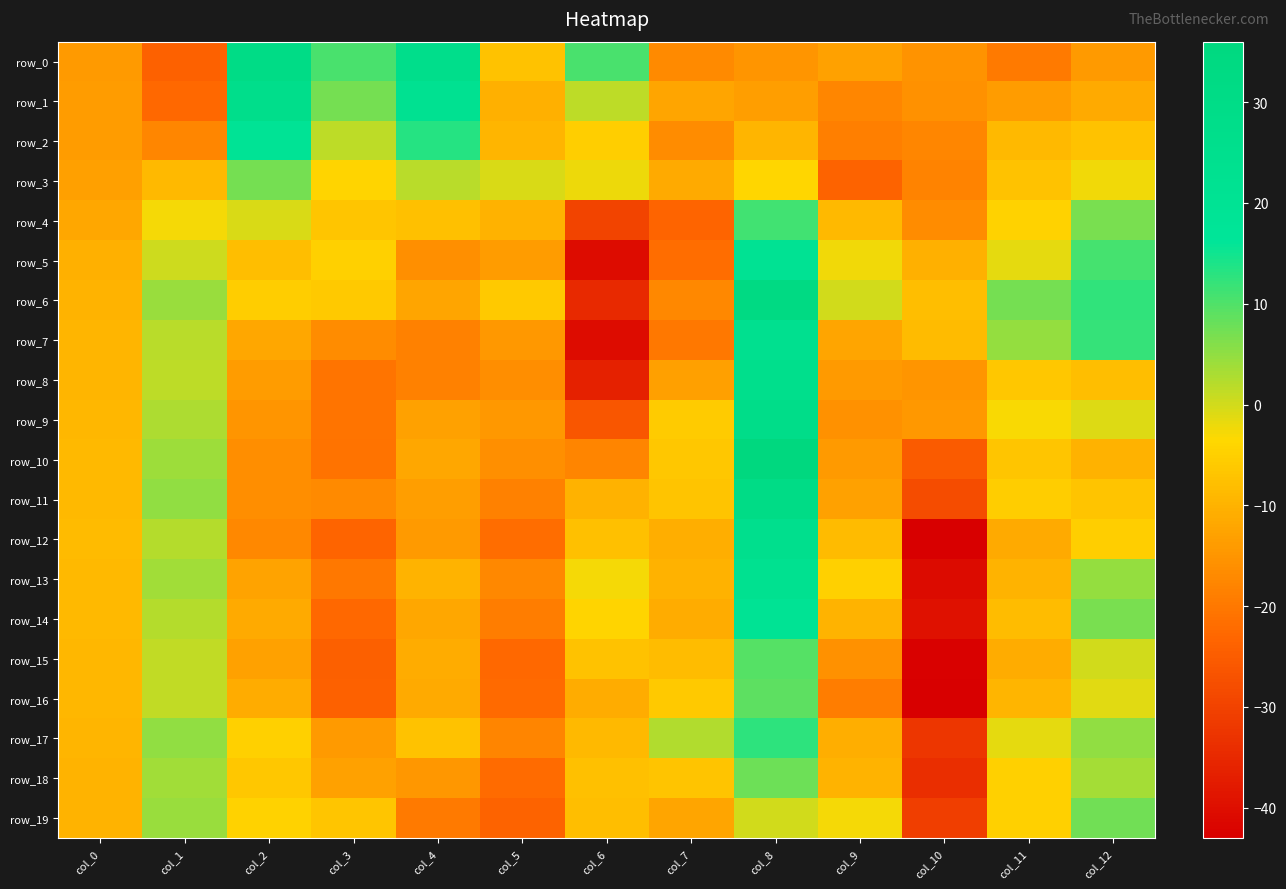

Reading left to right, what are all the values shown in this chart?

row_0: -14.1	-24.1	30.6	10.4	26.2	-7.2	10.6	-17.1	-15.0	-12.8	-15.4	-19.7	-14.0
row_1: -14.0	-22.7	26.8	7.2	21.7	-10.3	1.5	-12.3	-13.5	-17.5	-15.8	-13.7	-11.3
row_2: -14.0	-17.7	18.8	1.4	13.3	-9.6	-5.3	-16.5	-9.4	-18.8	-17.6	-9.0	-7.3
row_3: -13.1	-9.0	7.2	-4.2	2.0	-0.5	-2.2	-11.3	-3.9	-23.6	-18.1	-7.4	-2.3
row_4: -12.0	-2.7	-0.6	-6.7	-7.6	-10.0	-29.7	-23.5	11.1	-9.0	-16.5	-4.6	6.9
row_5: -10.6	0.5	-8.0	-5.0	-16.0	-13.8	-40.3	-21.9	20.0	-2.5	-10.5	-1.4	10.7
row_6: -9.9	4.4	-5.6	-6.2	-12.4	-6.0	-34.9	-17.3	32.6	0.0	-7.9	7.0	12.5
row_7: -9.5	2.0	-12.0	-16.5	-18.5	-14.3	-40.5	-20.2	23.4	-12.2	-8.6	4.6	12.2
row_8: -9.4	1.7	-13.8	-20.7	-18.5	-16.4	-36.5	-13.3	25.7	-14.3	-15.1	-6.4	-8.0
row_9: -9.1	2.9	-15.2	-20.7	-13.0	-14.5	-26.2	-6.0	28.5	-15.8	-14.6	-3.1	-0.8
row_10: -8.9	4.1	-16.2	-21.0	-11.9	-16.1	-18.0	-6.3	35.7	-14.1	-25.2	-6.7	-10.1
row_11: -8.8	4.9	-16.3	-17.1	-13.6	-18.5	-10.1	-7.1	30.7	-12.9	-28.1	-5.4	-7.0
row_12: -8.7	2.3	-17.3	-23.4	-14.0	-22.0	-7.6	-10.9	25.4	-8.5	-42.8	-11.4	-5.2
row_13: -8.8	3.8	-12.6	-20.1	-9.8	-17.3	-2.9	-10.2	22.8	-5.0	-40.7	-9.8	4.6
row_14: -9.0	2.2	-11.5	-22.7	-12.1	-19.2	-4.3	-11.1	19.7	-9.7	-39.5	-8.2	6.9
row_15: -9.1	1.1	-13.0	-24.2	-11.2	-22.8	-7.5	-8.3	9.5	-15.8	-42.5	-11.1	-0.1
row_16: -9.3	1.4	-11.0	-24.0	-11.4	-22.6	-11.0	-6.1	8.9	-19.0	-42.7	-9.4	-1.3
row_17: -9.5	4.9	-4.9	-14.2	-7.4	-18.0	-8.8	2.6	12.8	-10.7	-32.4	-1.6	5.1
row_18: -9.8	3.8	-6.4	-12.9	-14.8	-22.3	-7.6	-6.9	7.8	-9.9	-34.0	-5.0	3.6
row_19: -9.9	4.2	-4.5	-6.8	-19.8	-23.7	-8.1	-12.2	0.2	-2.6	-30.7	-4.8	7.4